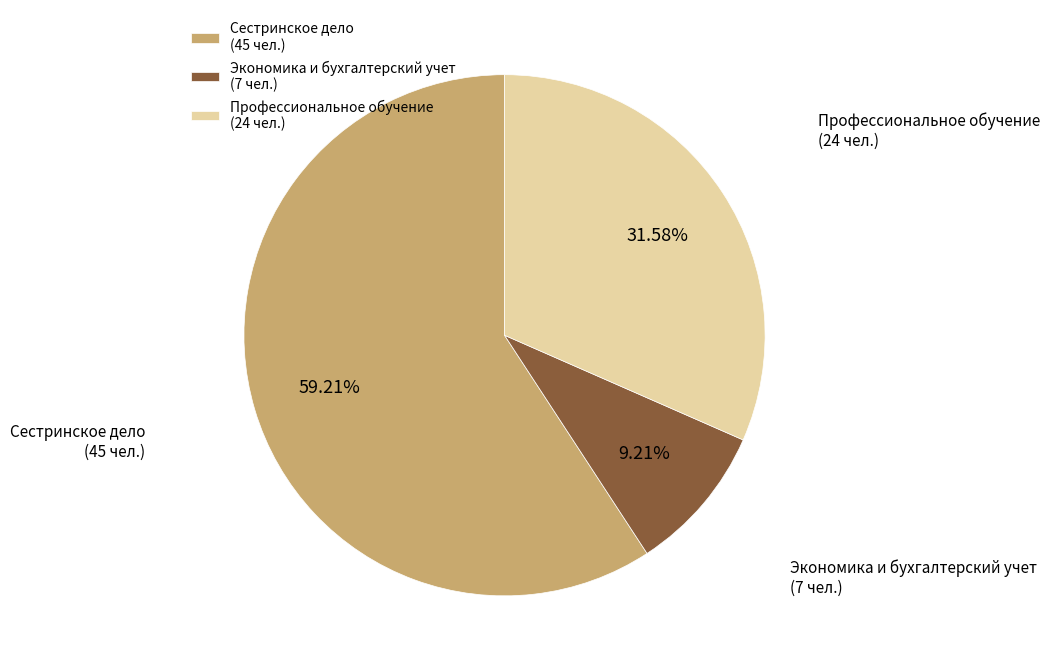

To the nearest percent, what is the combined percentage of Профессиональное обучение and Сестринское дело?

91%